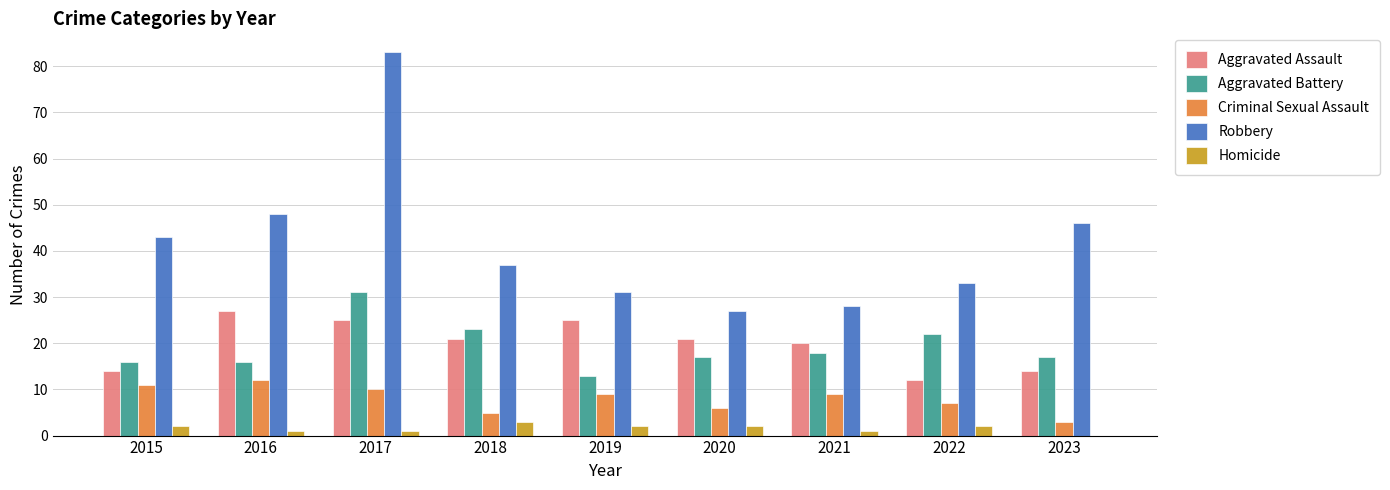

What is the highest value of the Aggravated Battery series?

31